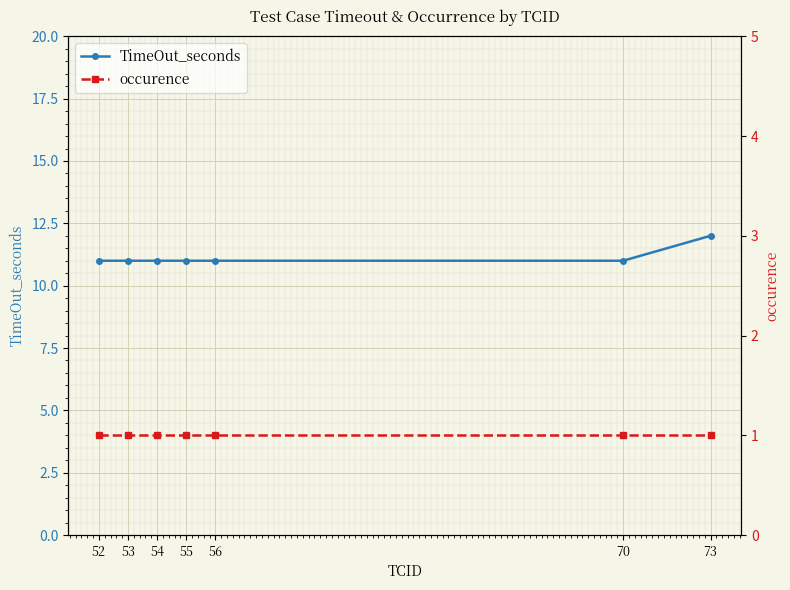

What is the value of the TimeOut_seconds point at the 7th from the left?

12